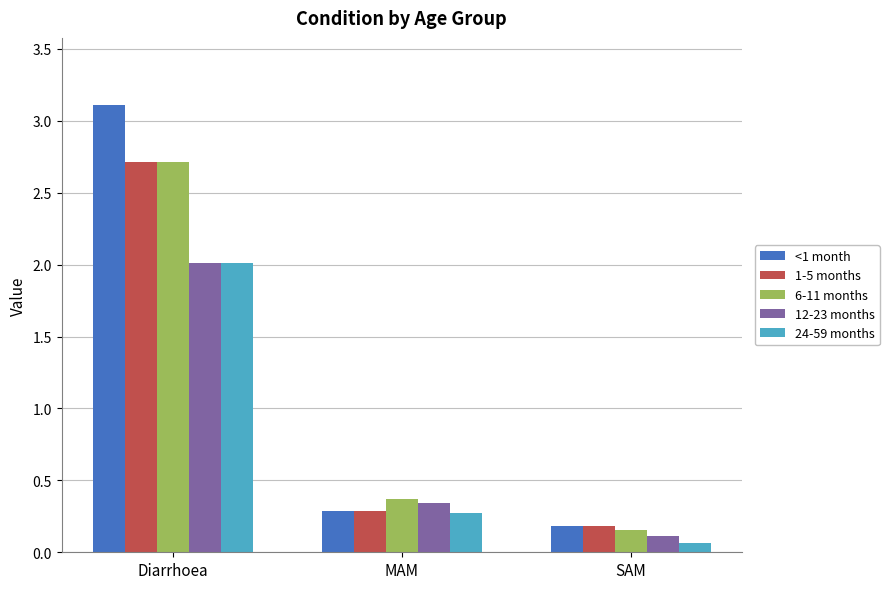

Is it true that 1-5 months equals 0.3 at SAM?

False